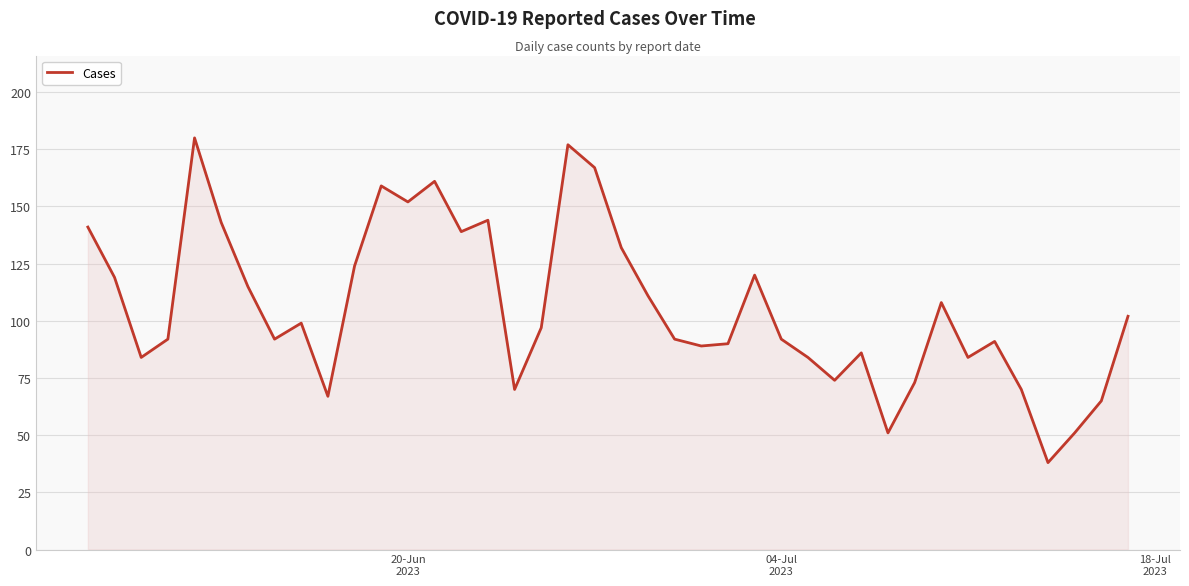

What is the difference between the maximum and minimum values?

142